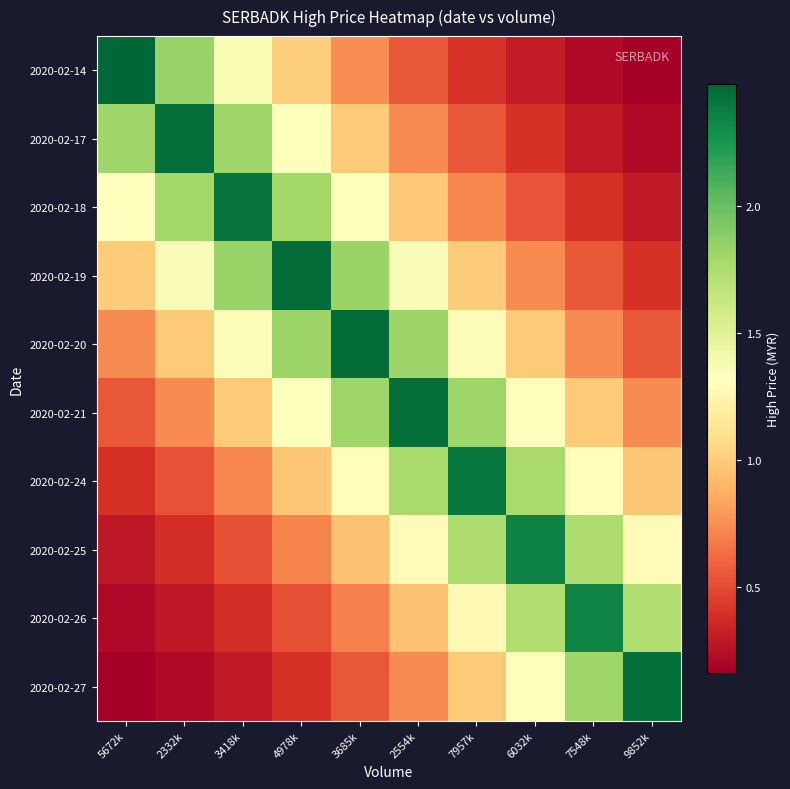

How many distinct data groups are displayed?

10